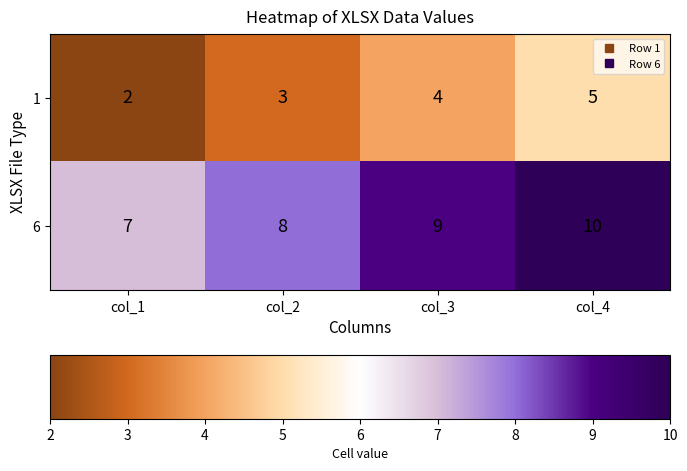

How many distinct data groups are displayed?

2